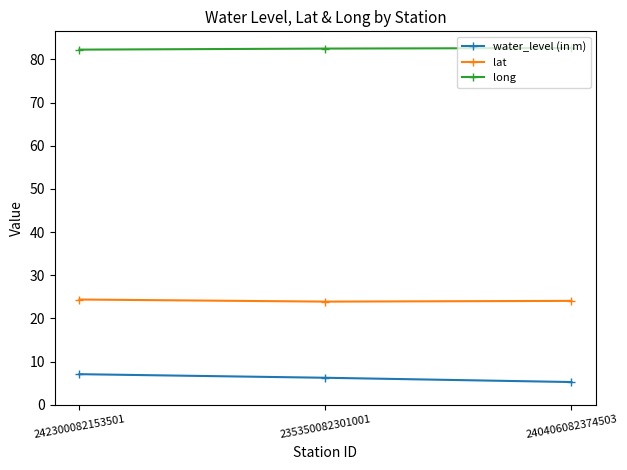

Does the chart display data point markers on the line(s)?

Yes